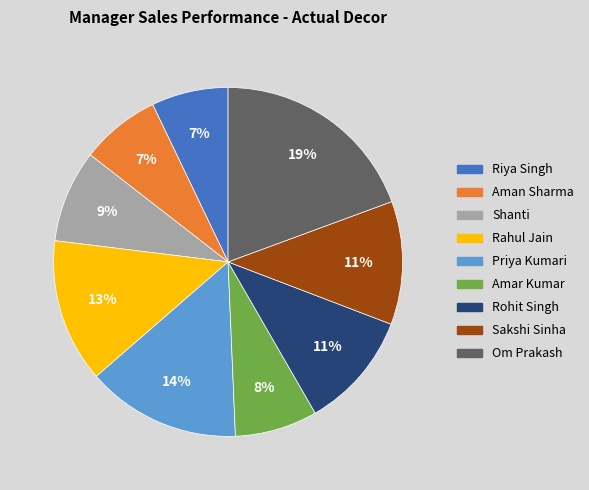

Do Om Prakash and Aman Sharma together represent more than half of the pie?

No